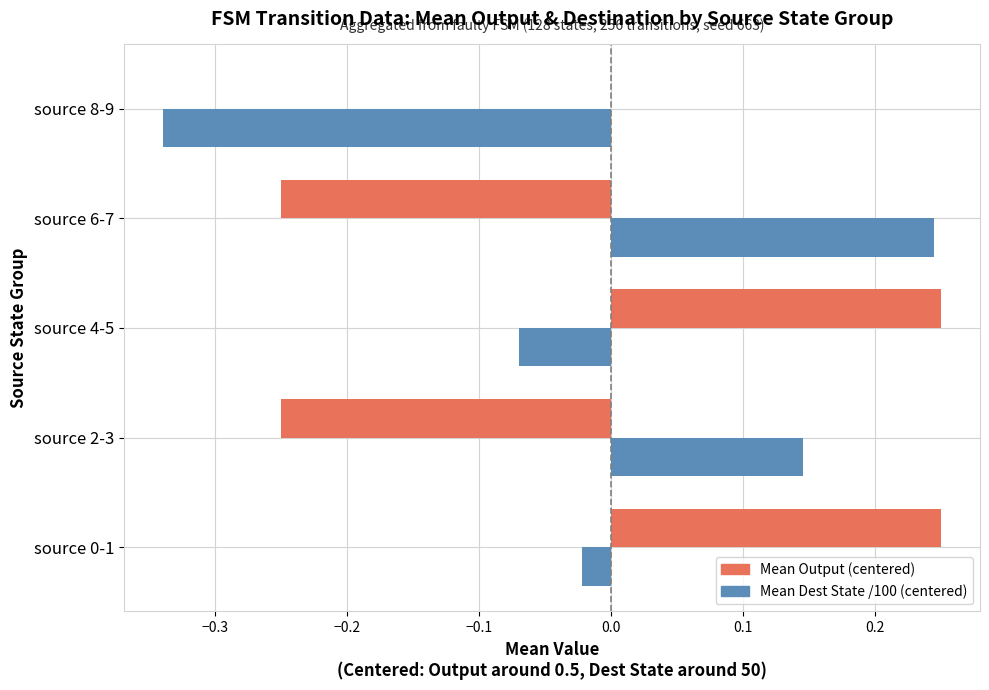

How many values in the Mean Dest State /100 (centered) series exceed 0?

2